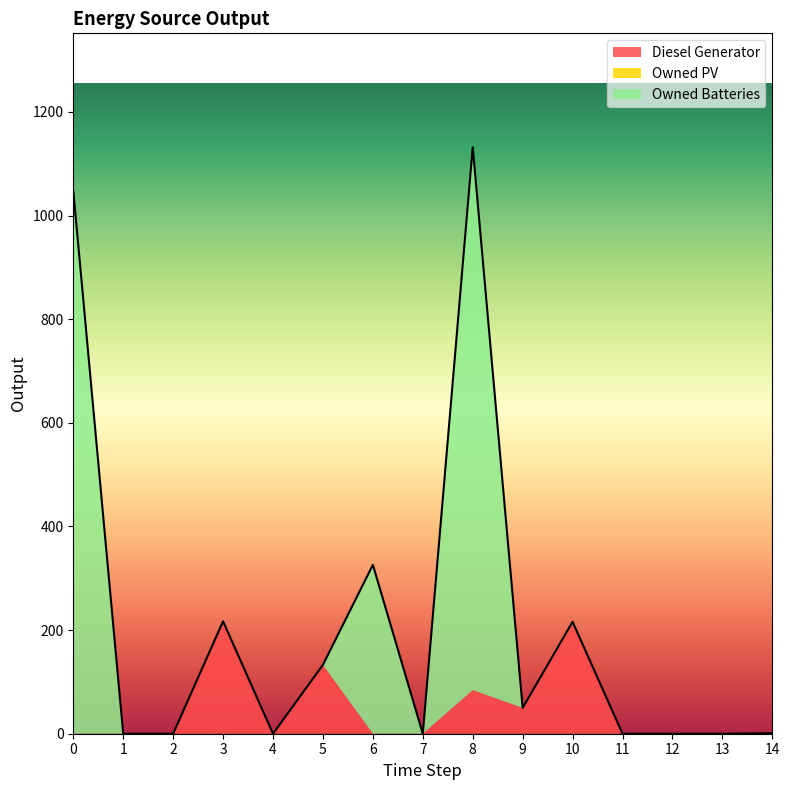

What are all the series names shown in the legend?

Diesel Generator, Owned PV, Owned Batteries